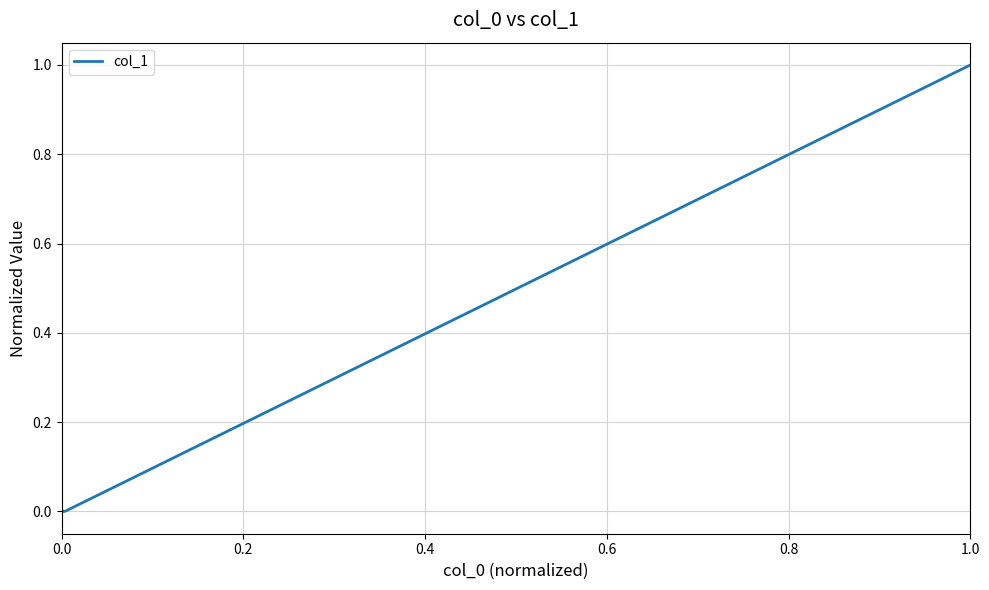

How many lines are shown in the chart?

1